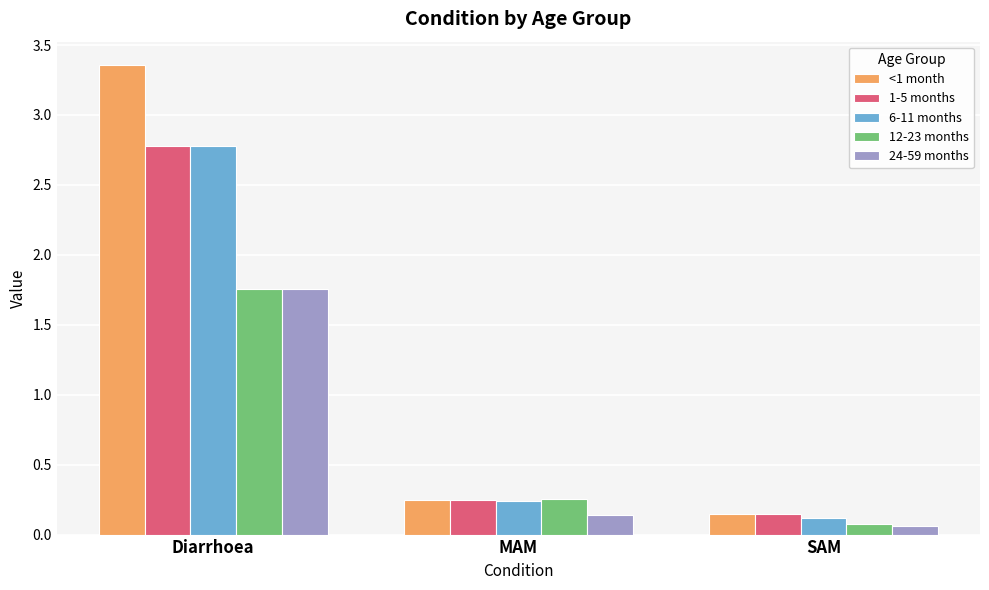

Which series has the widest spread of values?

<1 month